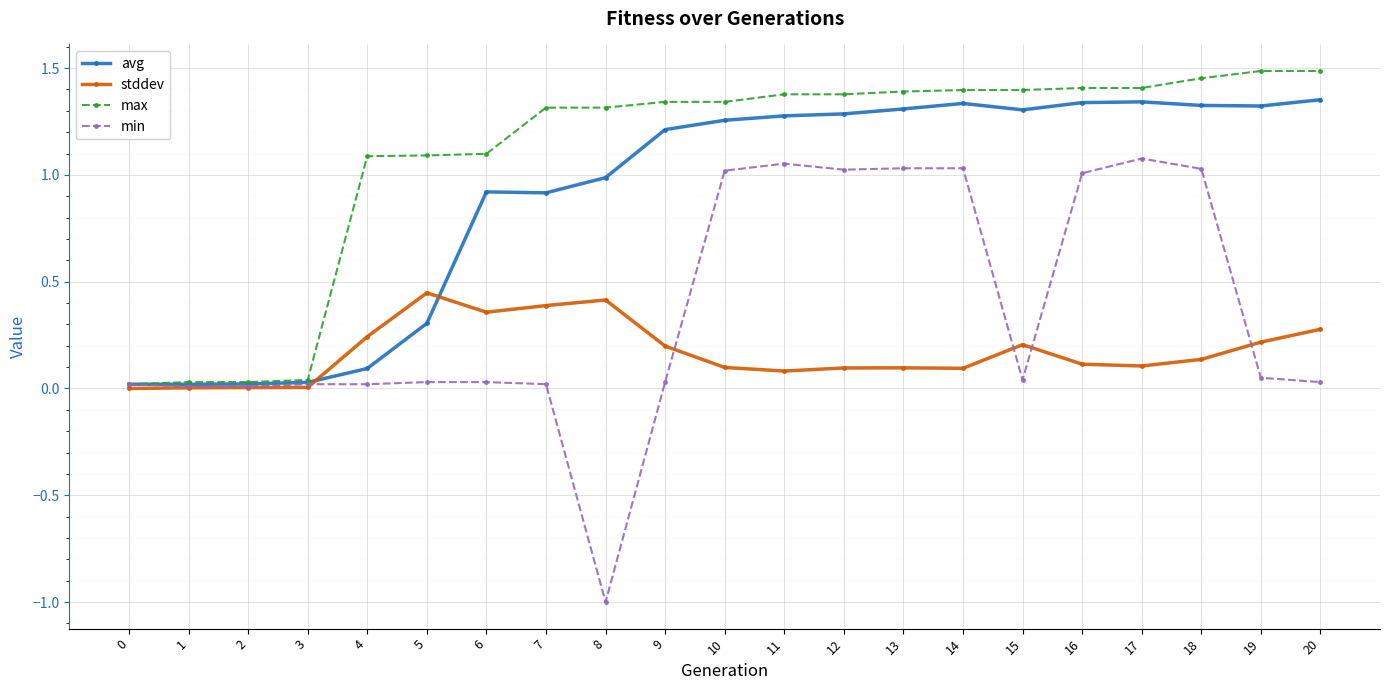

What is the total value across all series at 15?

2.9